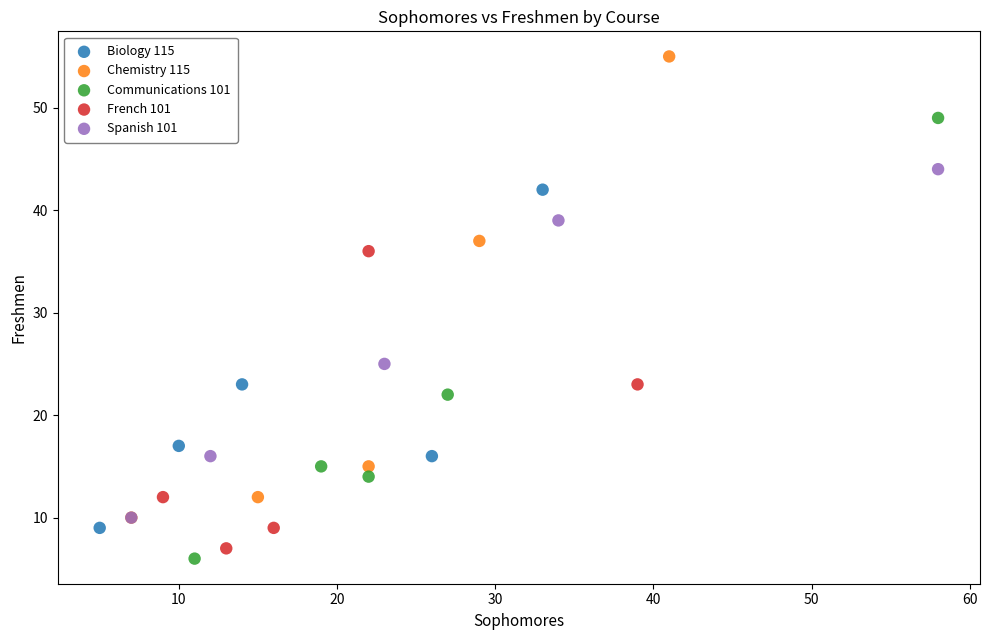

Which series reaches the maximum Y coordinate?

Chemistry 115